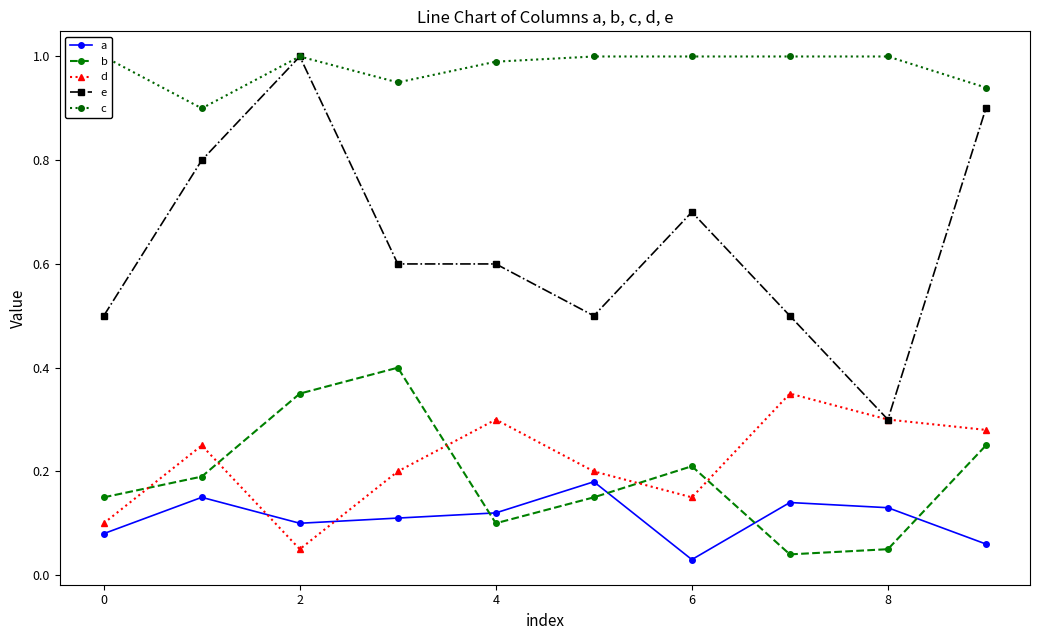

At which category is the sum across all series the highest?

2